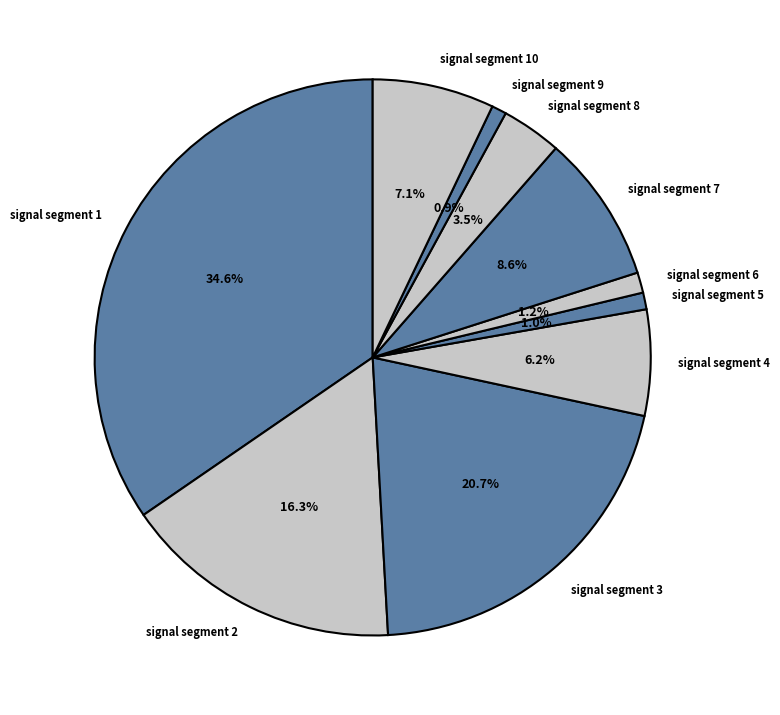

The signal segment 7 slice represents 9% of the pie. True or false?

True